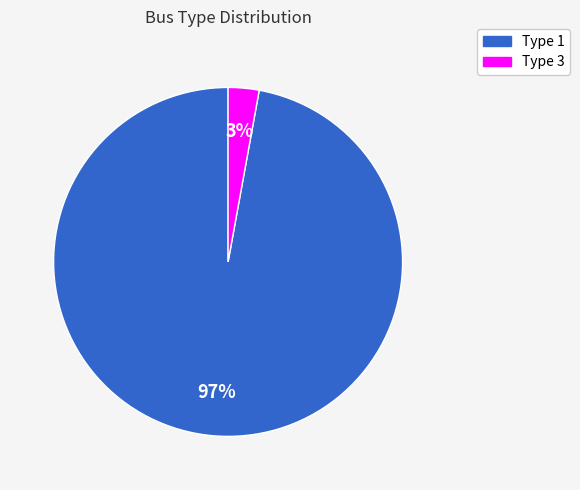

Is there any slice that represents more than half of the pie?

Yes